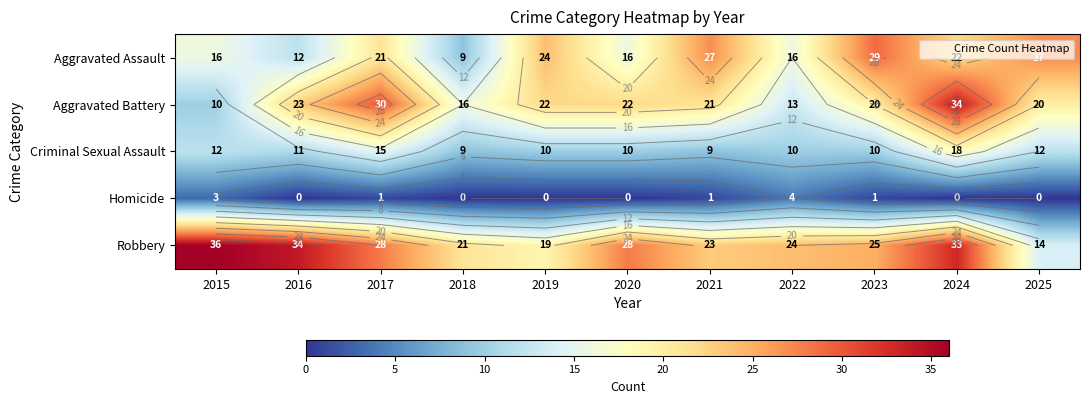

How many positive values does the Homicide series have?

5